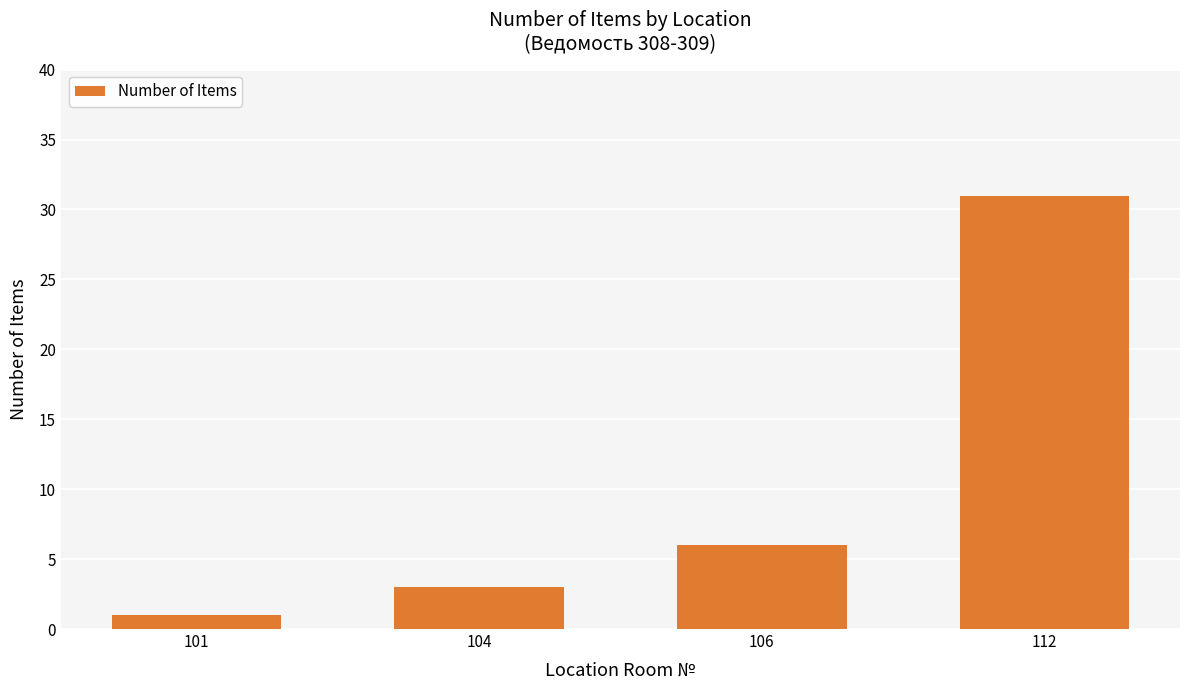

What is the change in value from 101 to 104?

+2